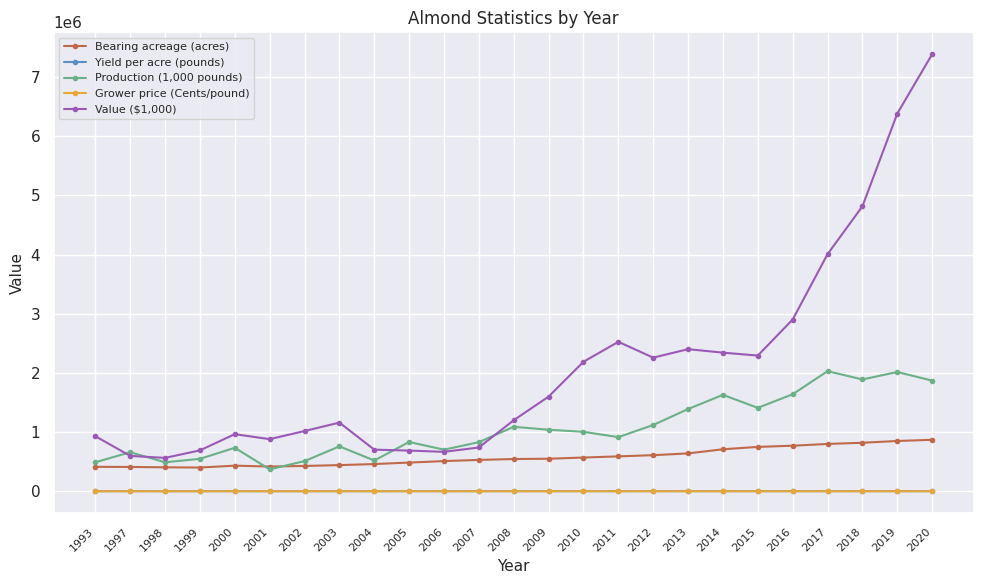

How many data points in Production (1,000 pounds) are less than 915000?

12